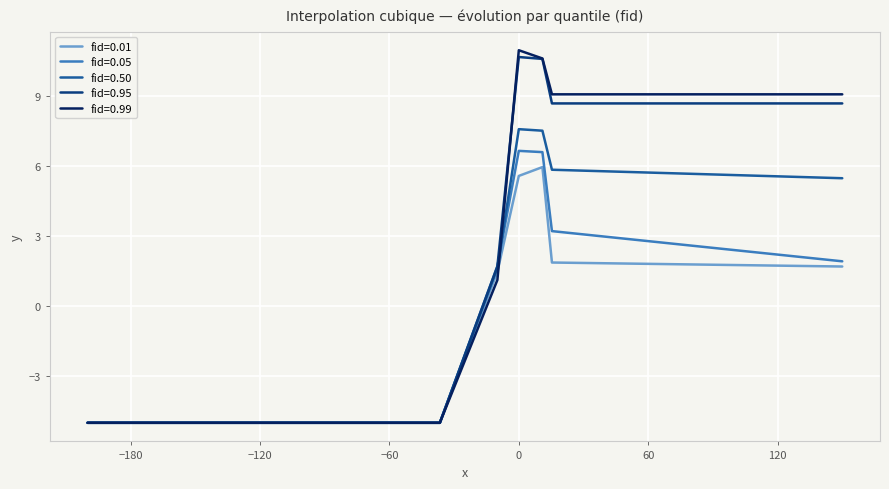

What is the lowest value of the fid=0.01 series?

-5.0